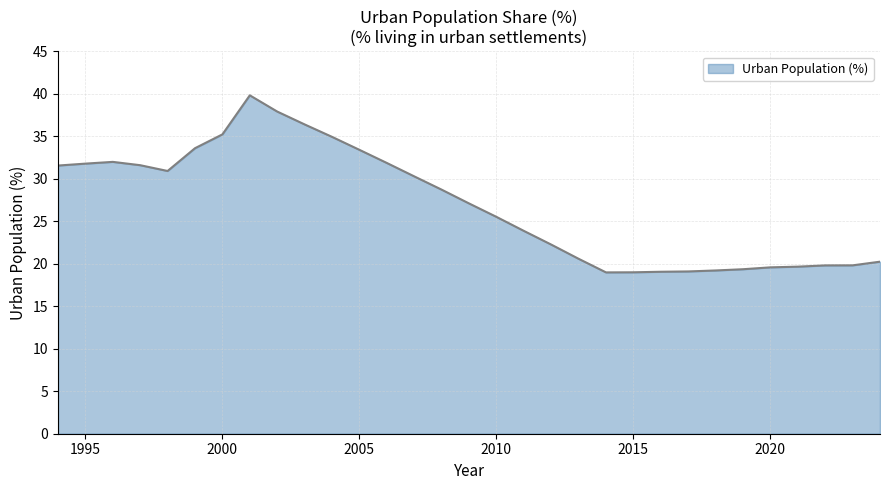

True or false: the data has more than 0 interior local peaks.

True